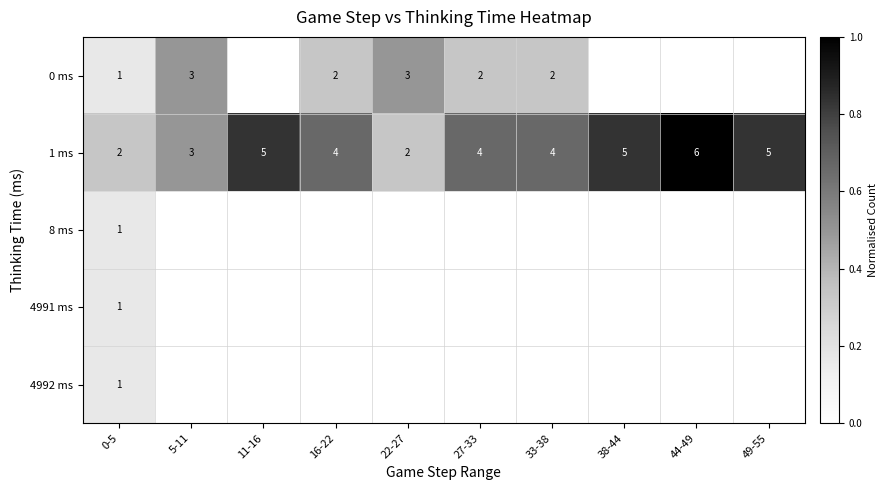

Is the value of 1 ms at 27-33 greater than the value of 0 ms at 33-38?

Yes